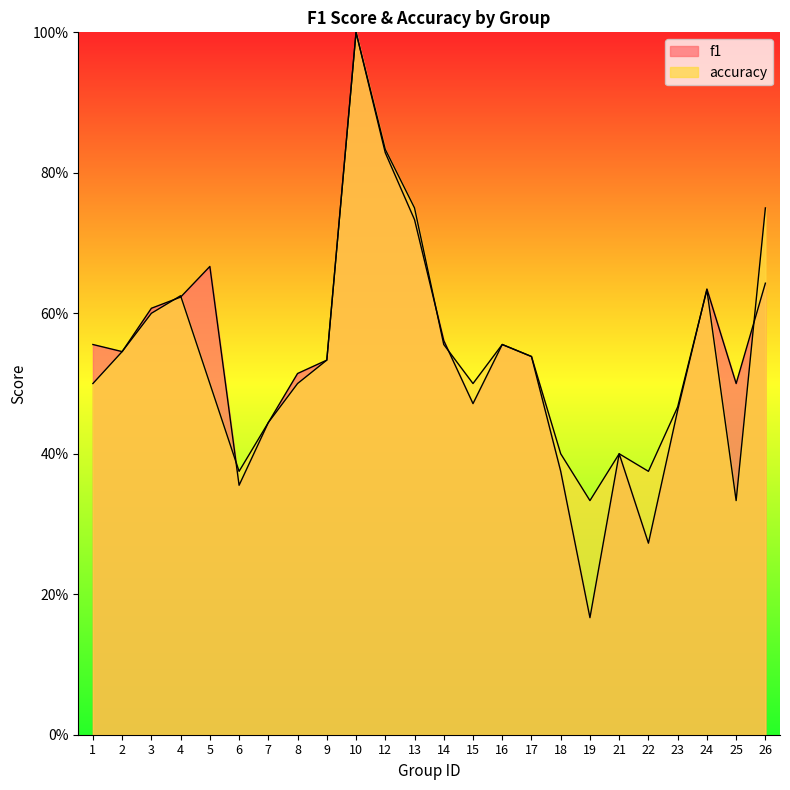

The value of accuracy at 5 is 0.5. True or false?

True